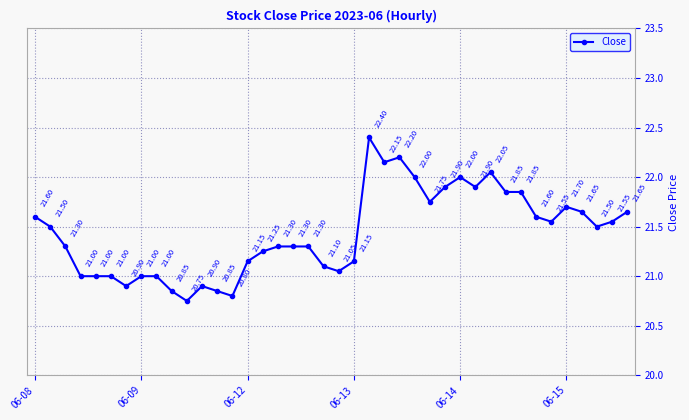

True or false: the data has more than 0 interior local peaks.

True